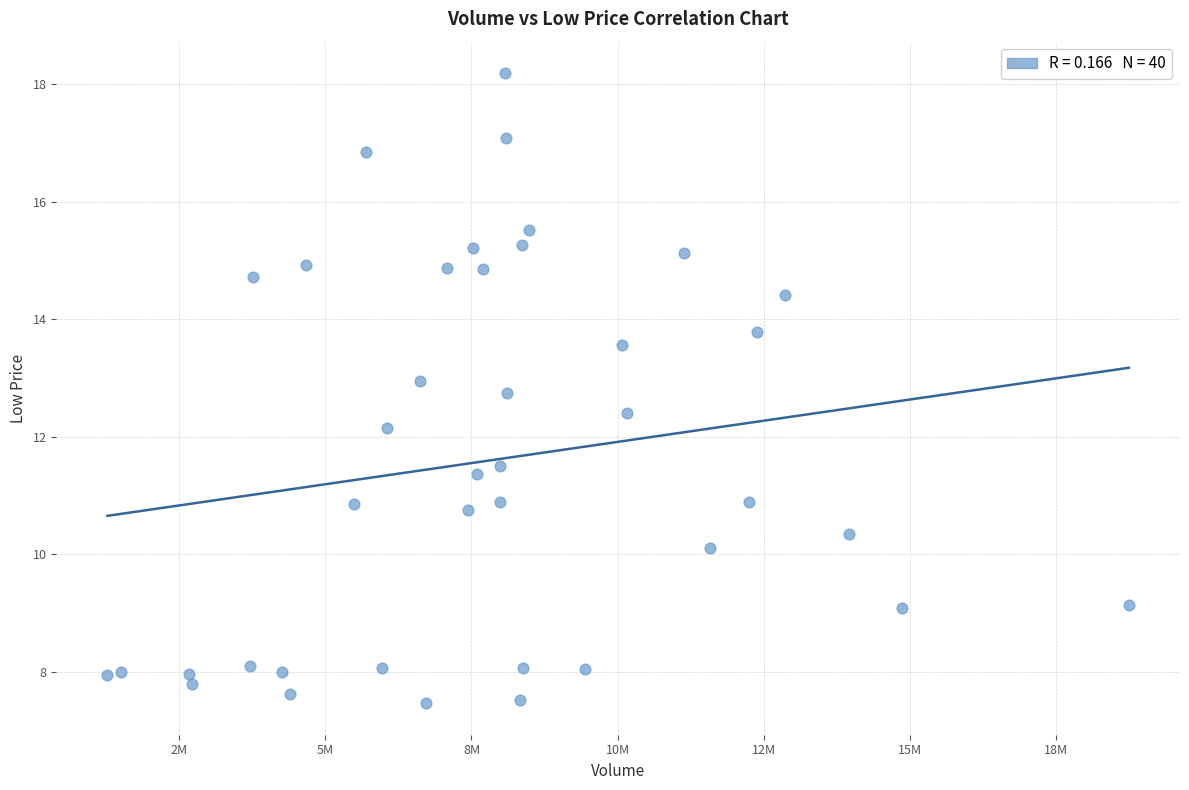

What Y value in the scatter plot is closest to 12?

12.2